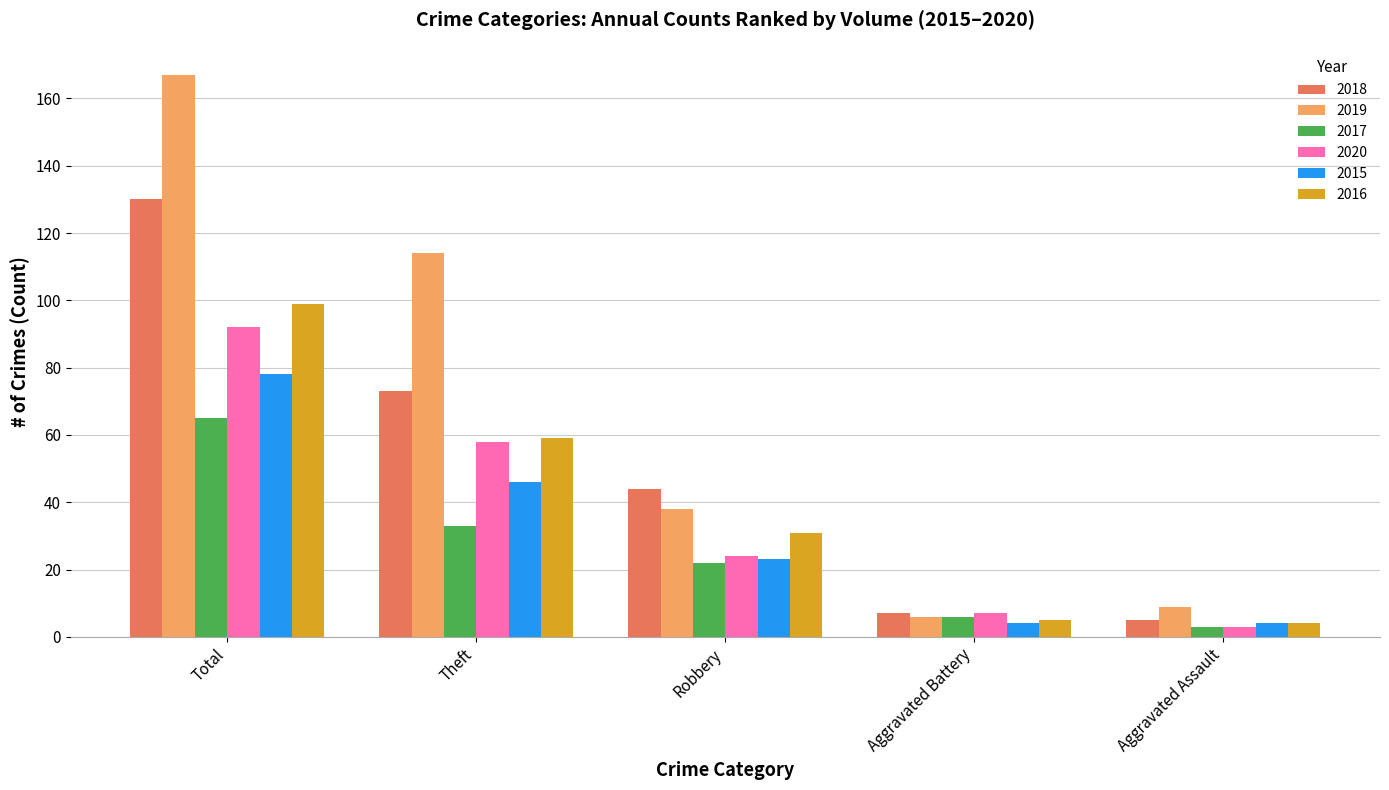

Count the number of categories in the chart.

5